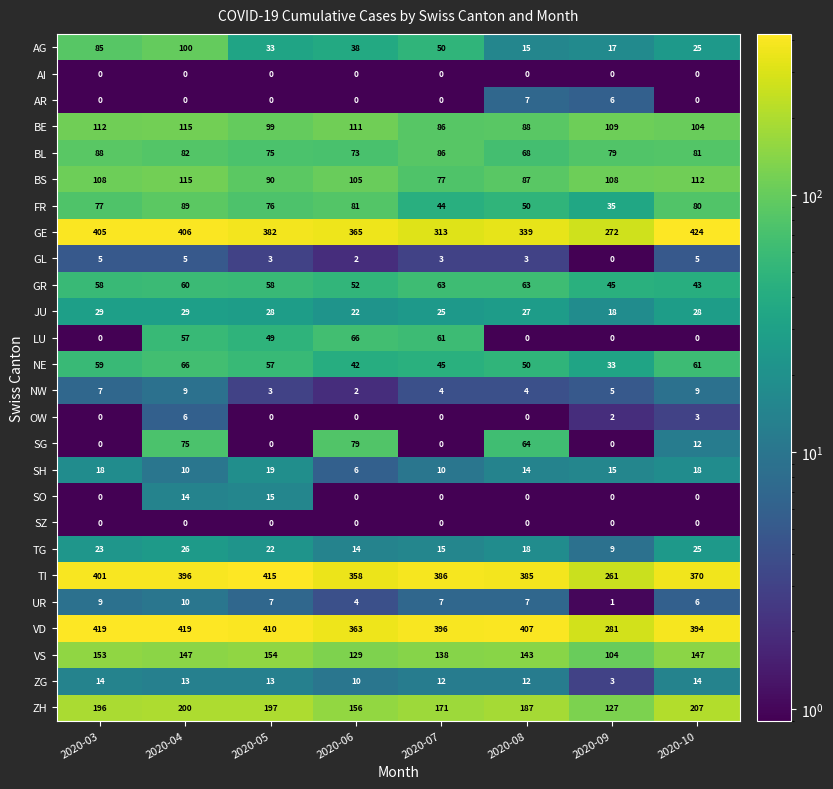

What is the difference between the second highest and minimum values in the FR series?

46